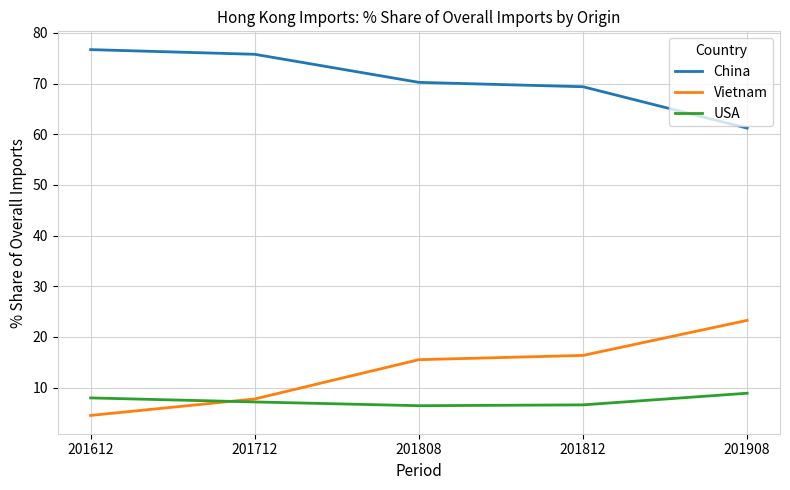

What is the difference between the China values at 201808 and 201812?

0.9